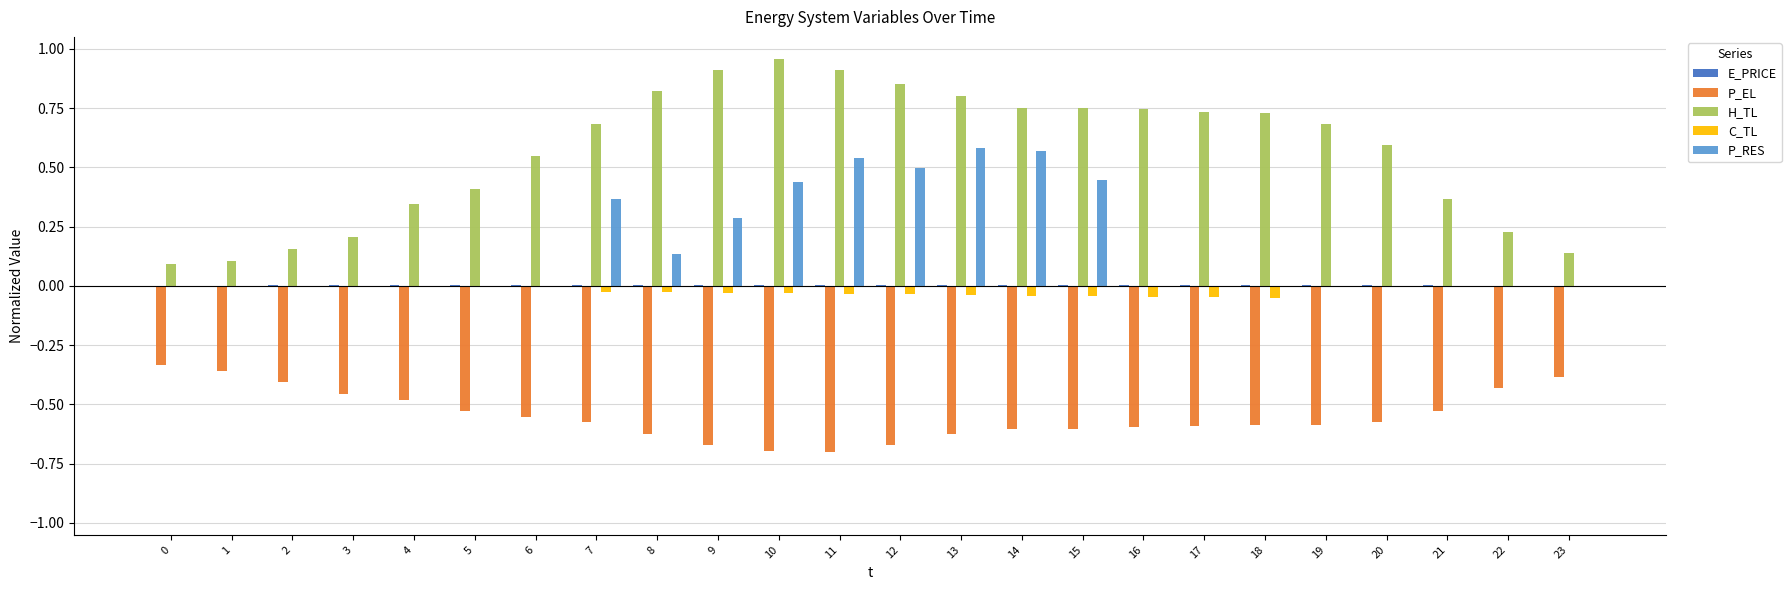

Is the value of P_EL at 4 greater than the value of P_RES at 7?

No